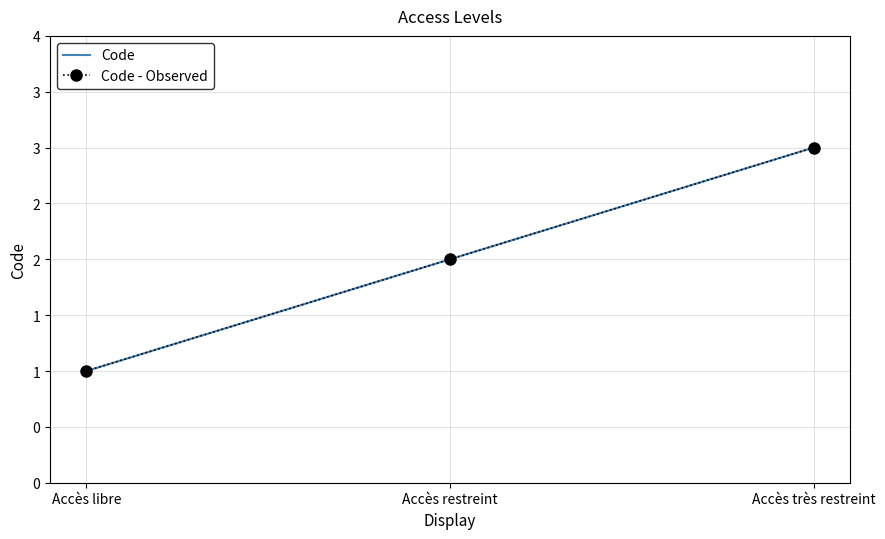

What is the sum of all Code - Observed values?

6